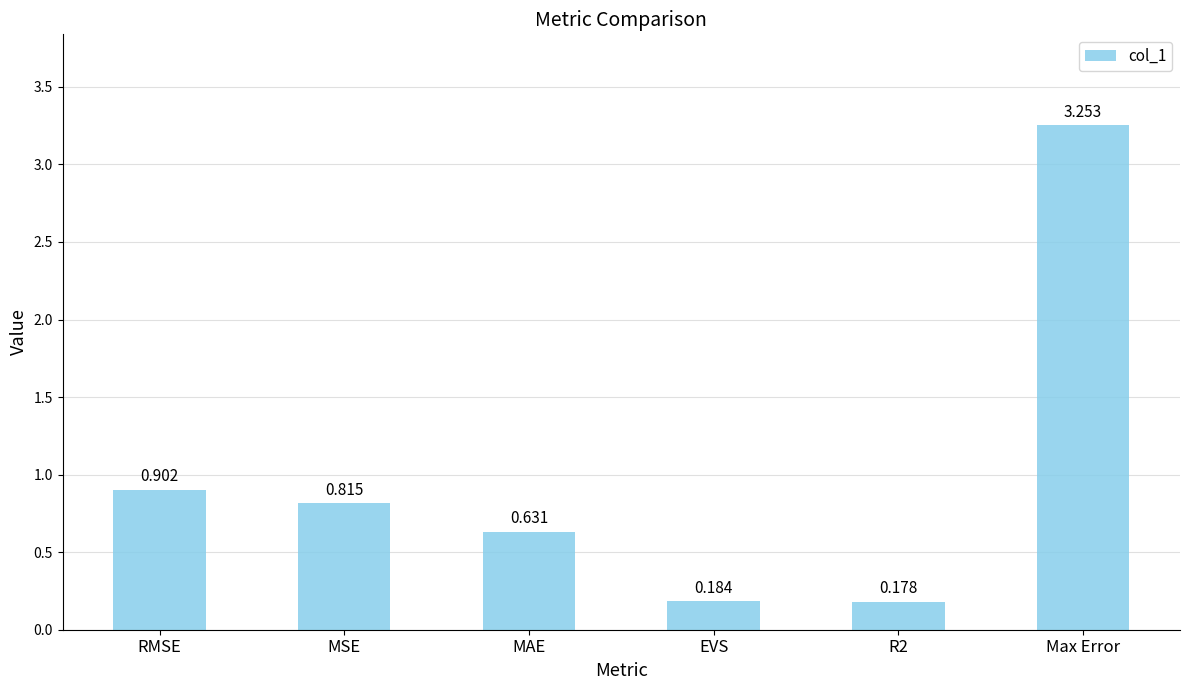

What is the label of the 2nd bar from the right?

R2